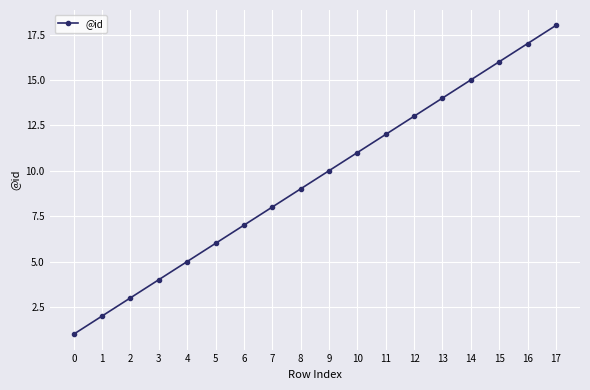

What is the difference between the values at 11 and 17?

6